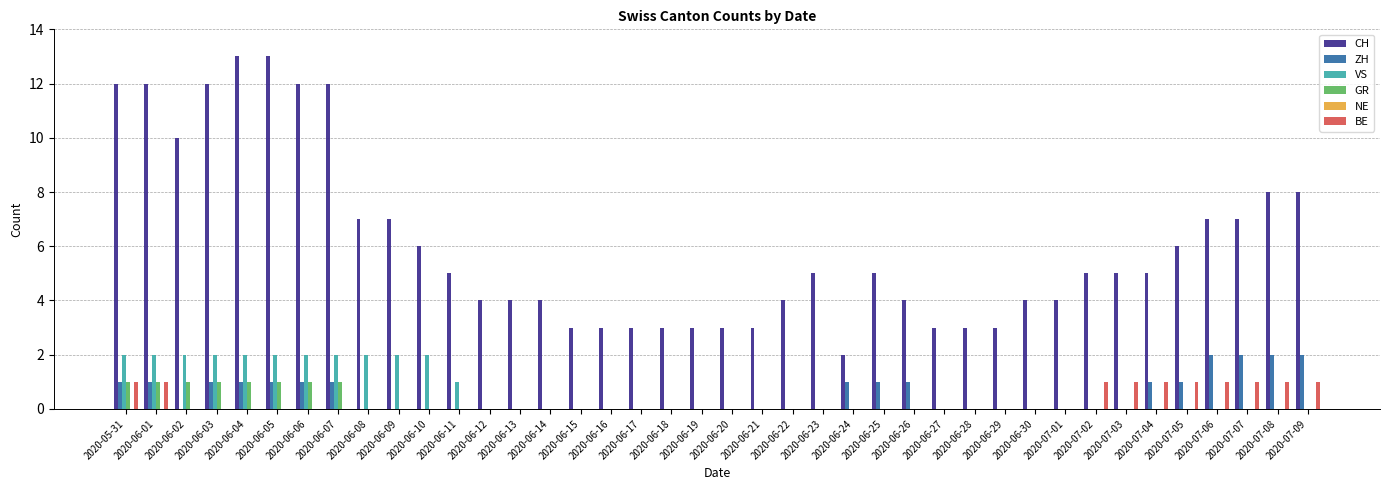

What is the sum of all ZH values?

20